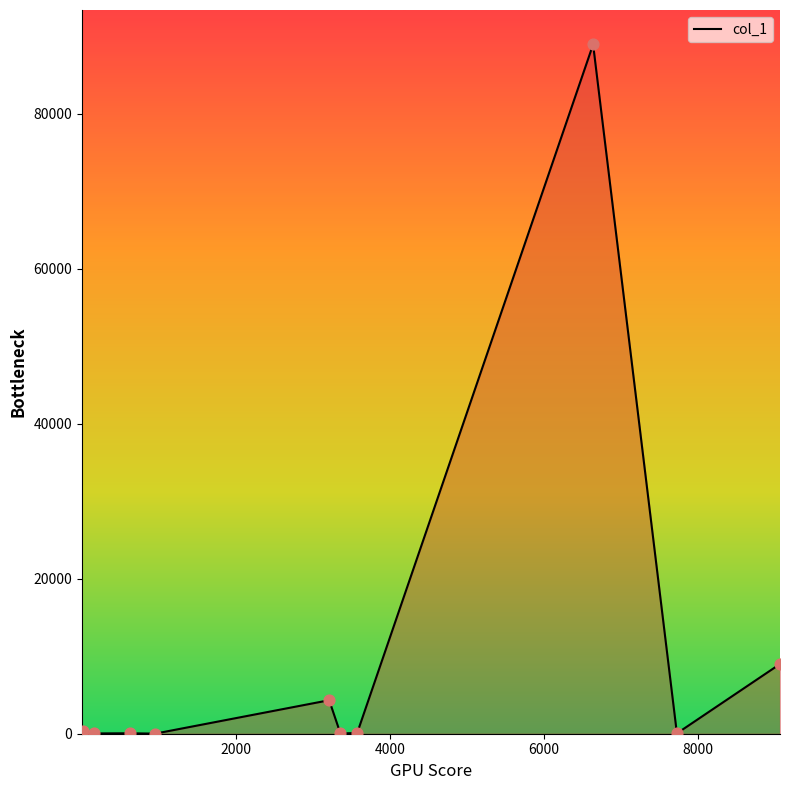

What is the greatest value displayed?

88942